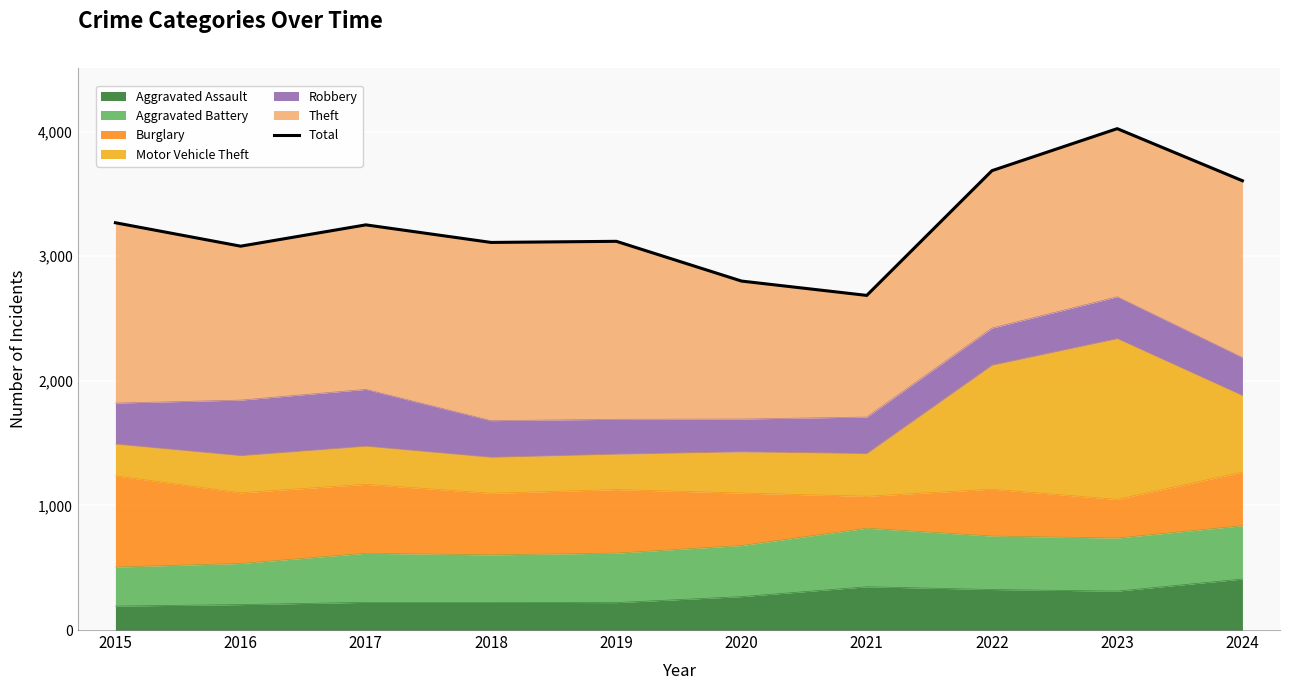

What is the smallest value displayed?

2685